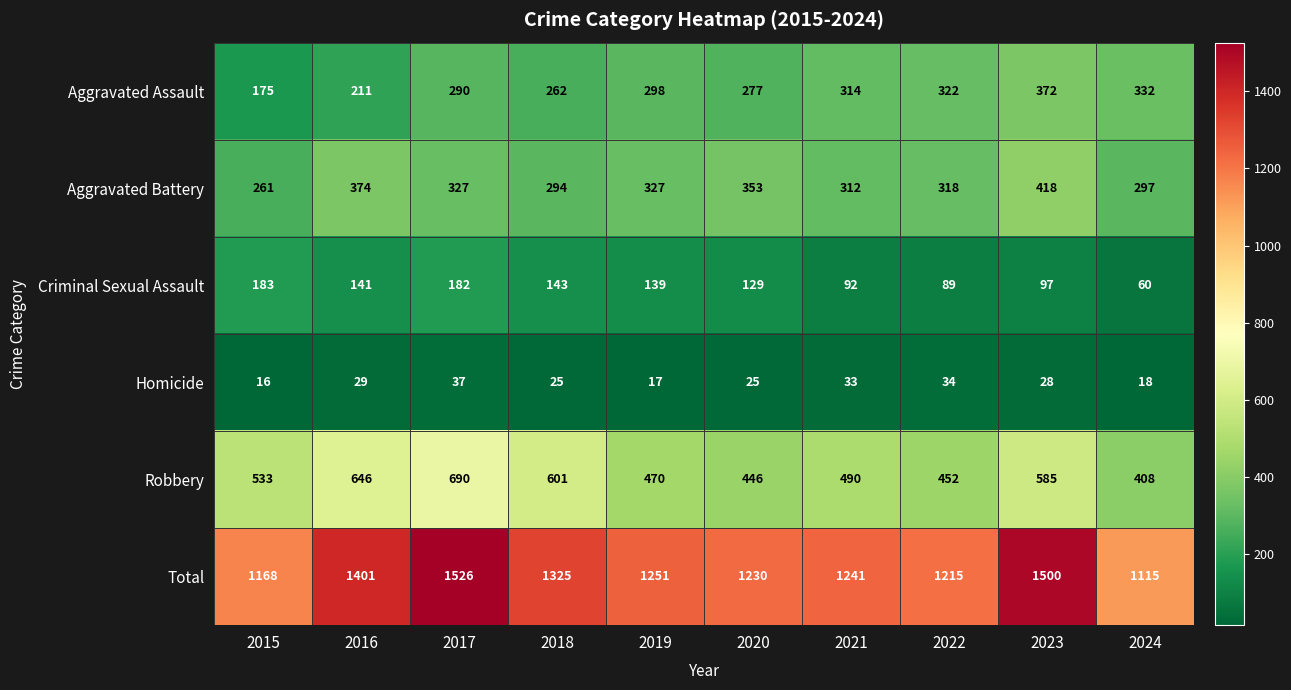

What is the maximum value for Homicide?

37